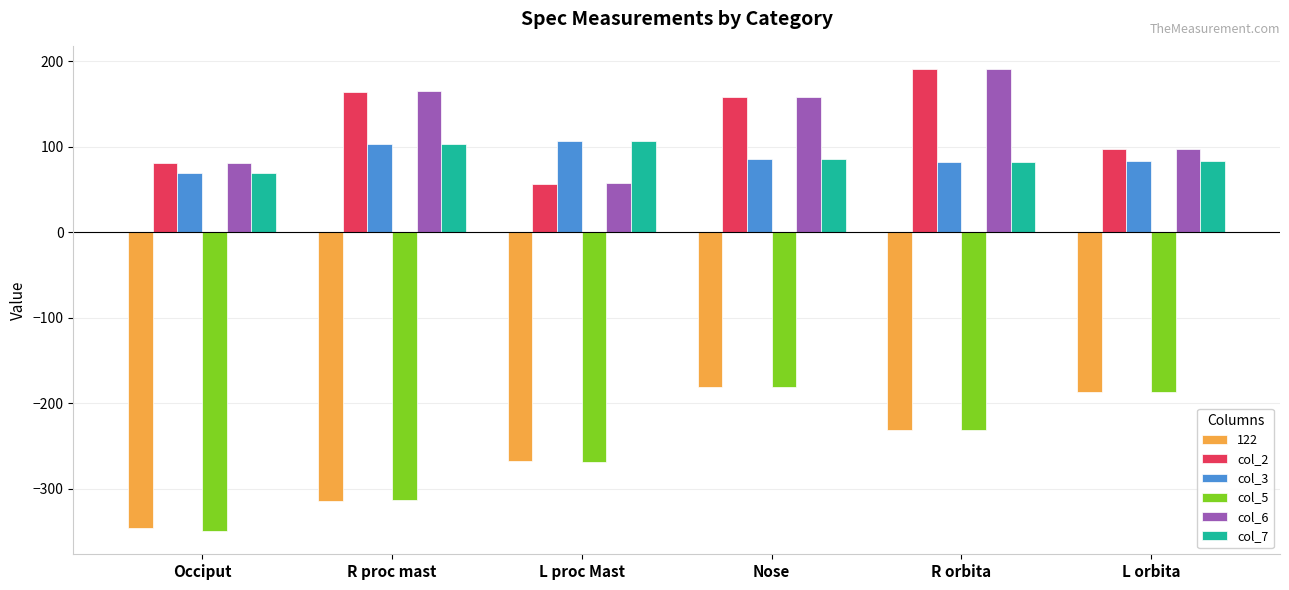

True or false: col_5 has a value of -349.6 at R orbita.

False